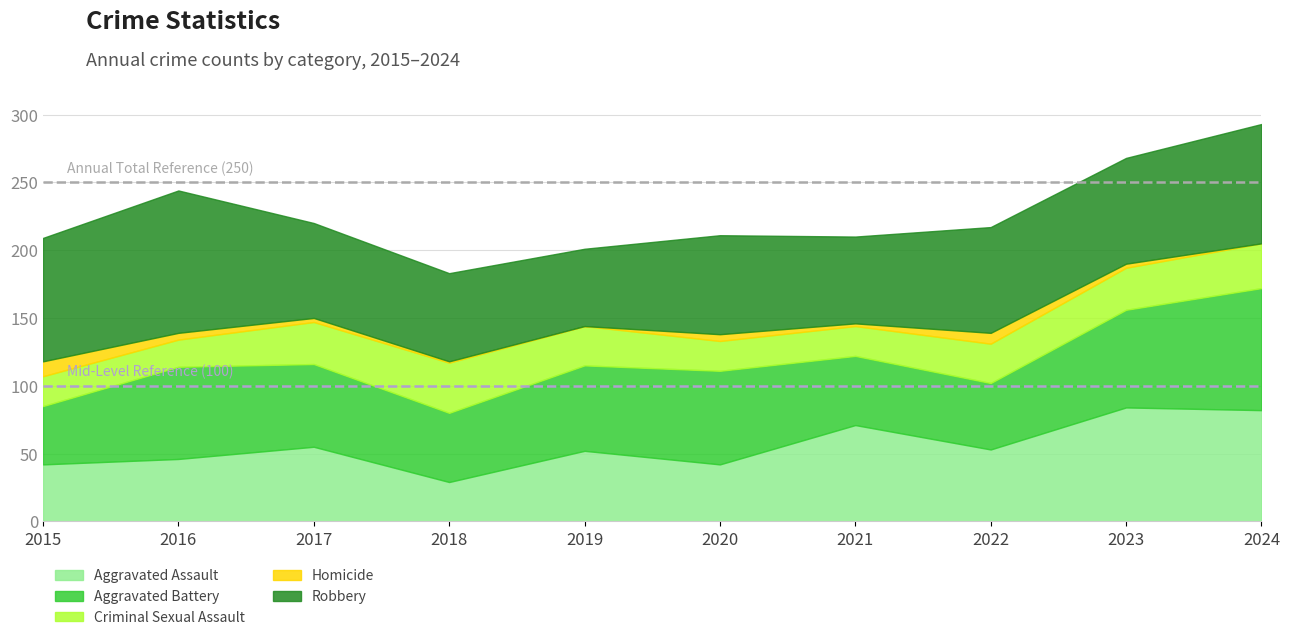

Which label corresponds to the largest value in the chart?

2016